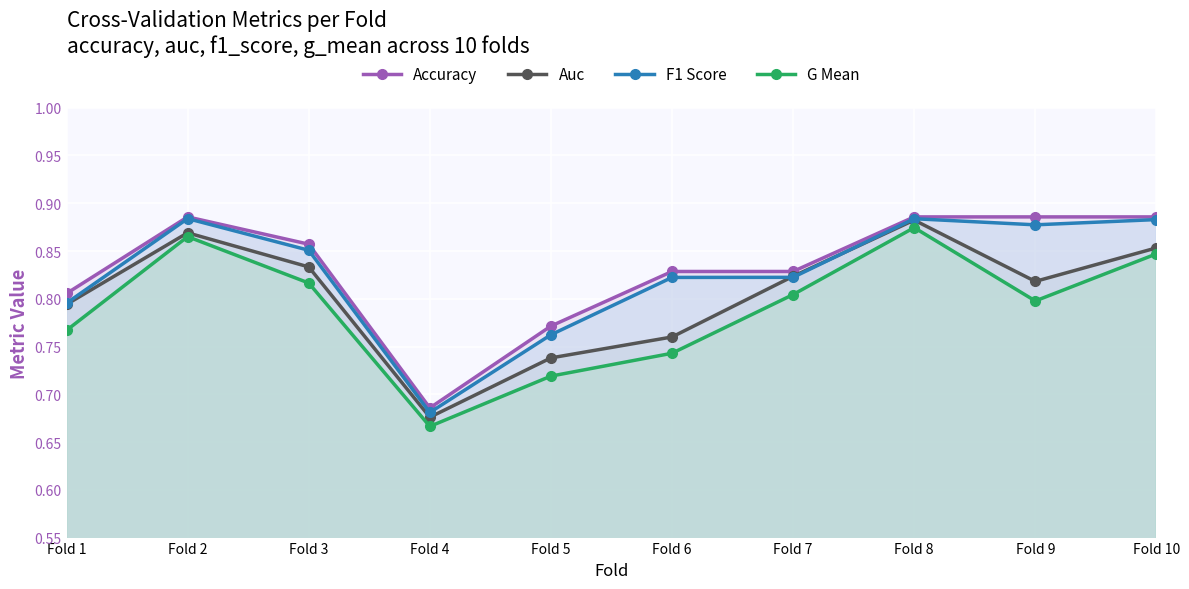

How many interior local peaks does the Auc series have?

2